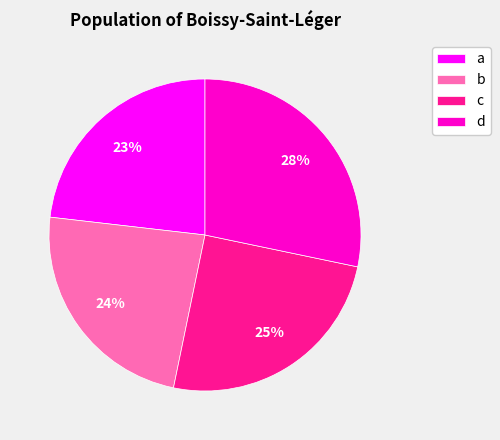

Count the number of slices in the pie.

4